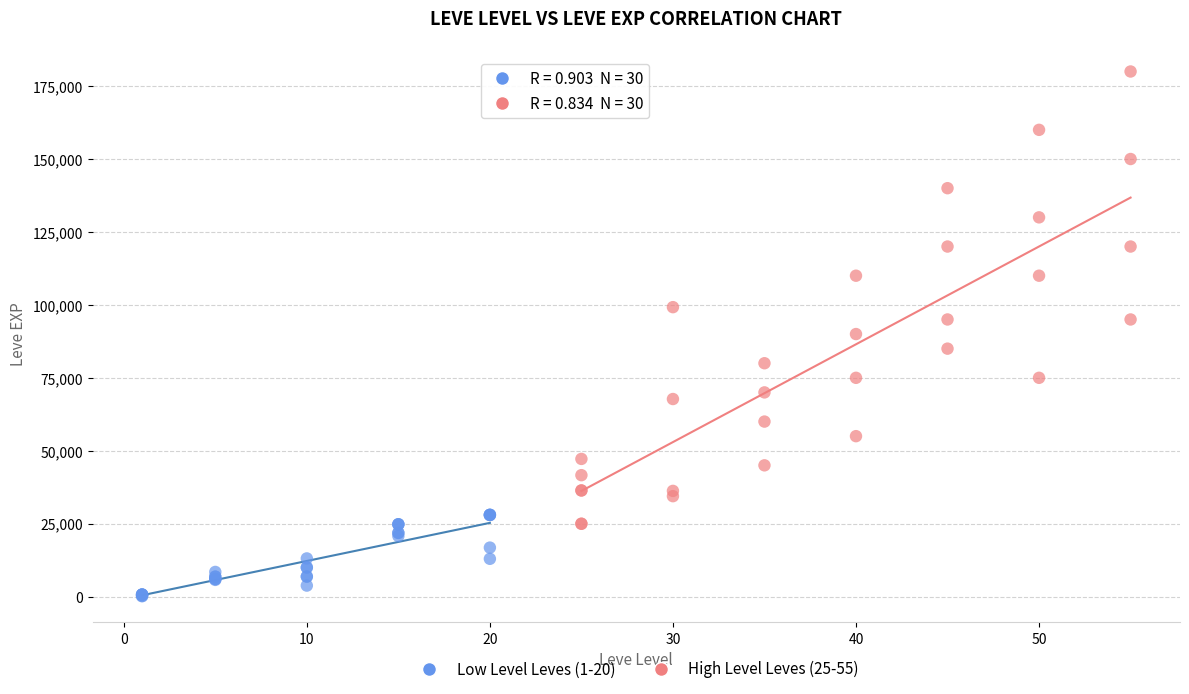

Which series has the largest Y range (max minus min)?

High Level Leves (25-55)